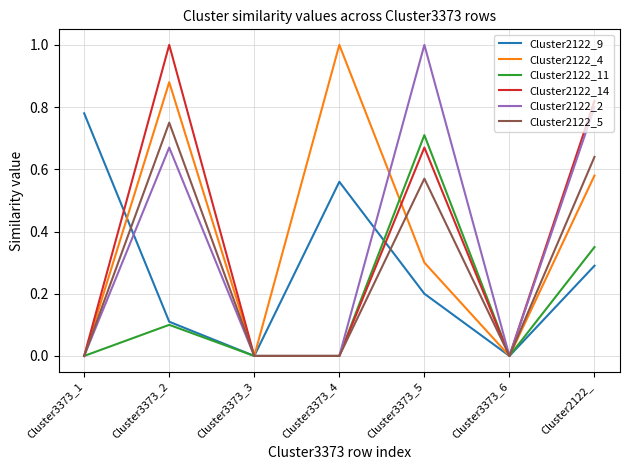

What is the sum of all Cluster2122_9 values?

1.9